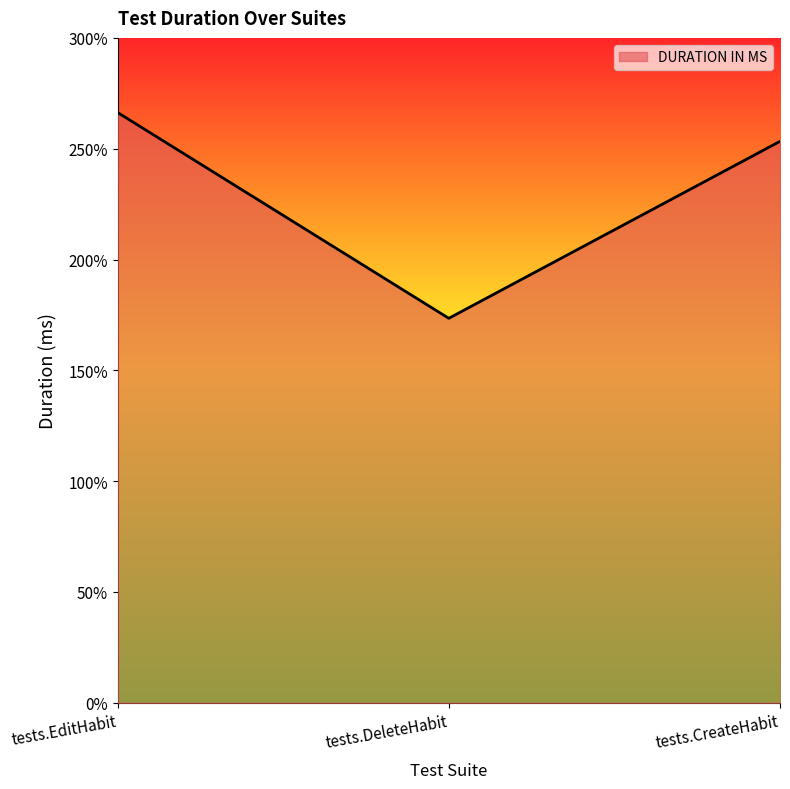

Between tests.DeleteHabit and tests.CreateHabit, which is larger?

tests.CreateHabit